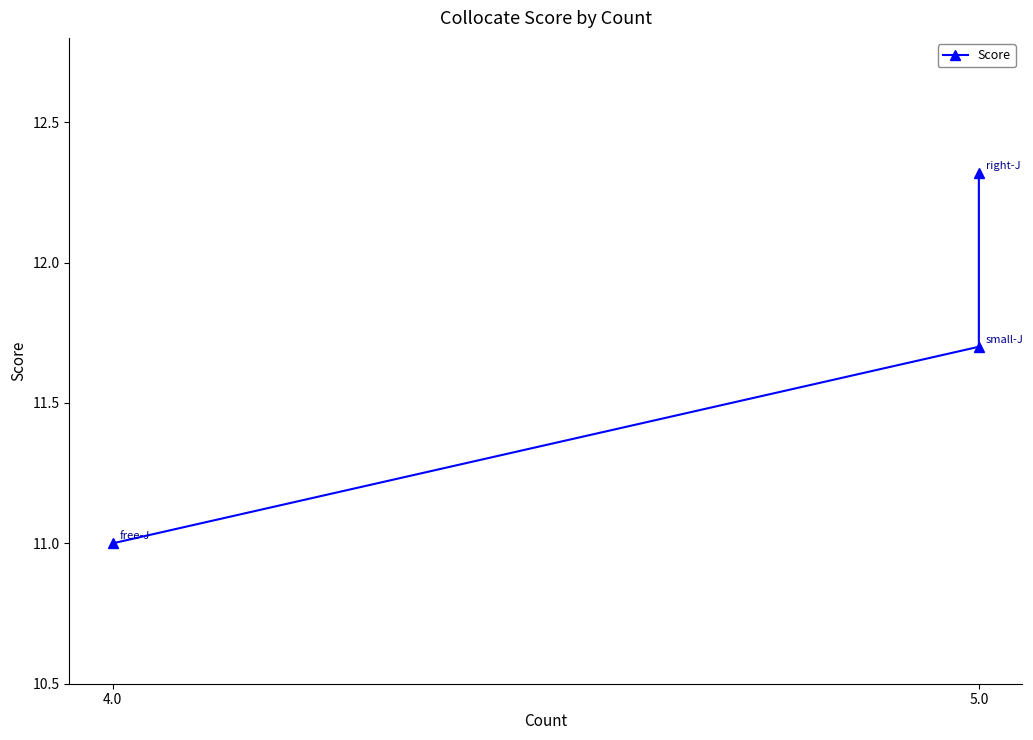

Count the number of values greater than 11.

2